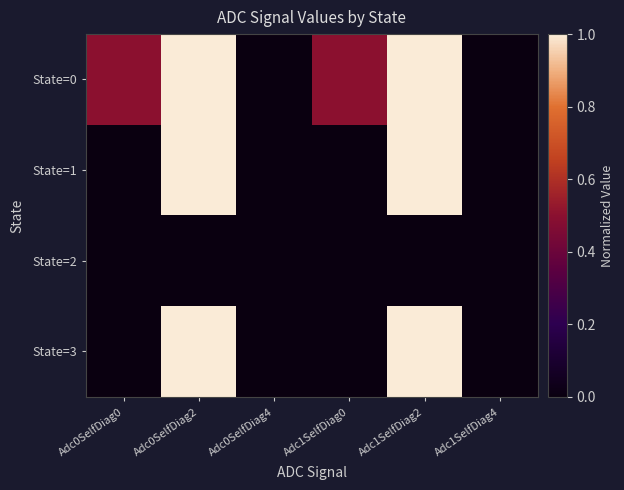

Which series changed the most between Adc1SelfDiag0 and Adc1SelfDiag4?

State=0